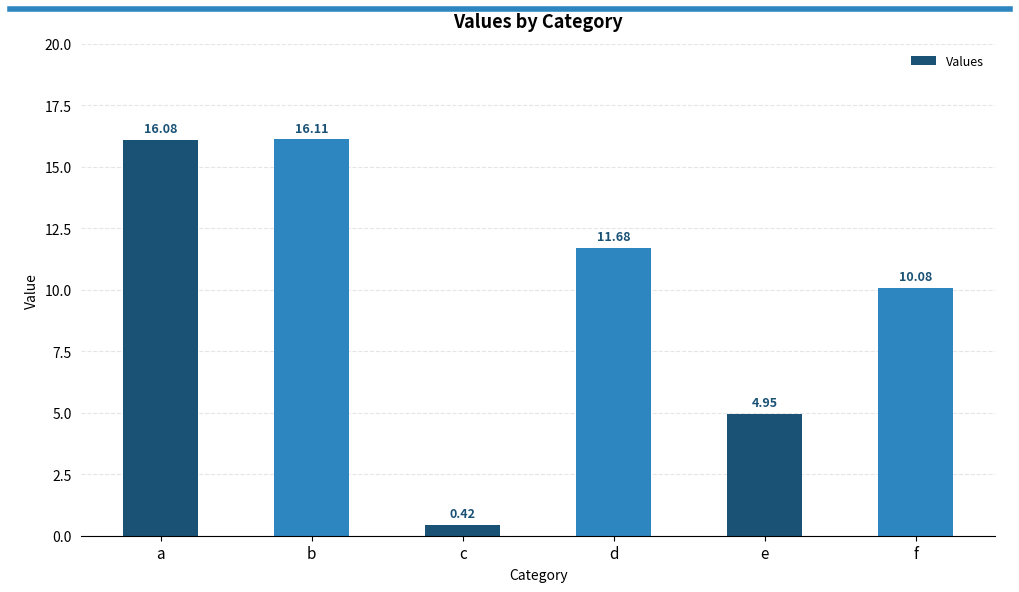

What is the difference between the maximum and second lowest values?

11.2